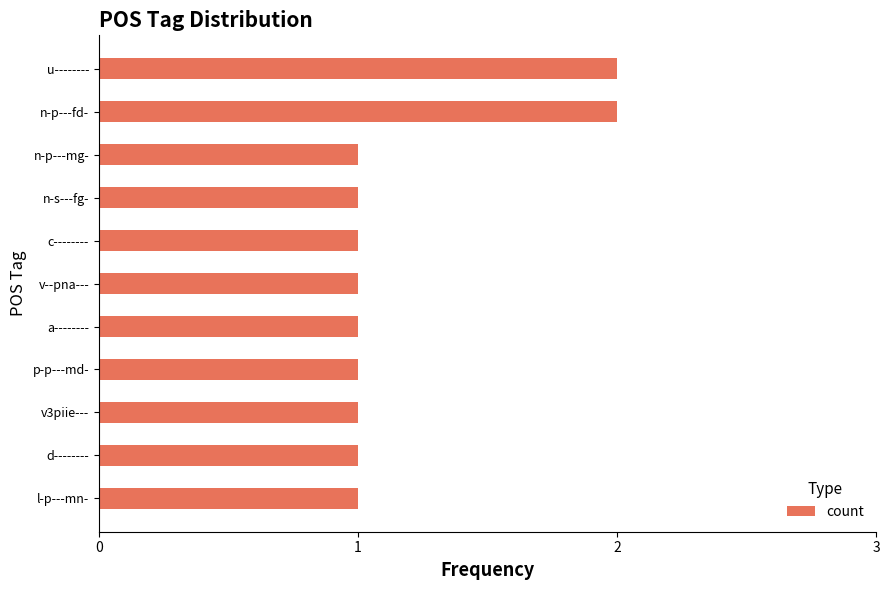

How many values are between 1 and 2?

11